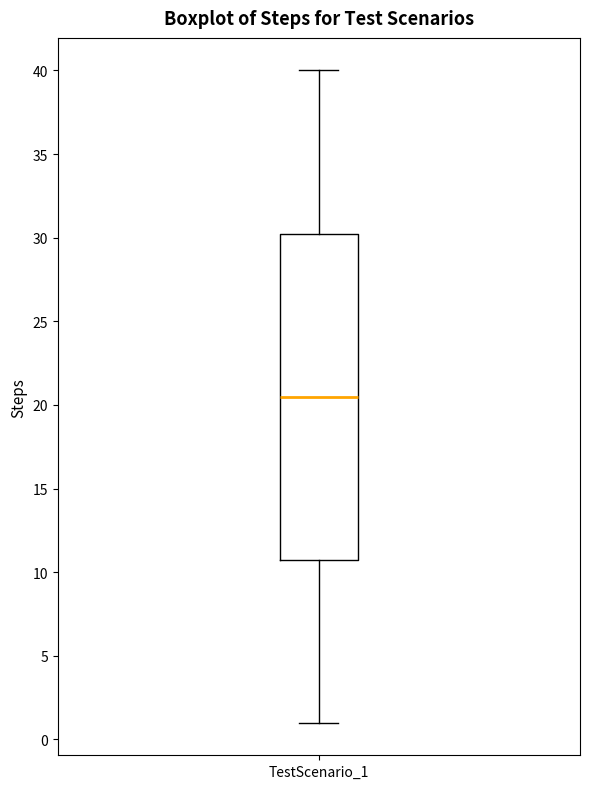

Transcribe this box plot: give where the median line is, the range the box spans, and where the two whiskers end, as read against the y-axis. The values are not printed on the chart, so give them approximately, as read against the axis.

median 20.5, box 11.0 to 30.5, whiskers 1.0 to 40.0